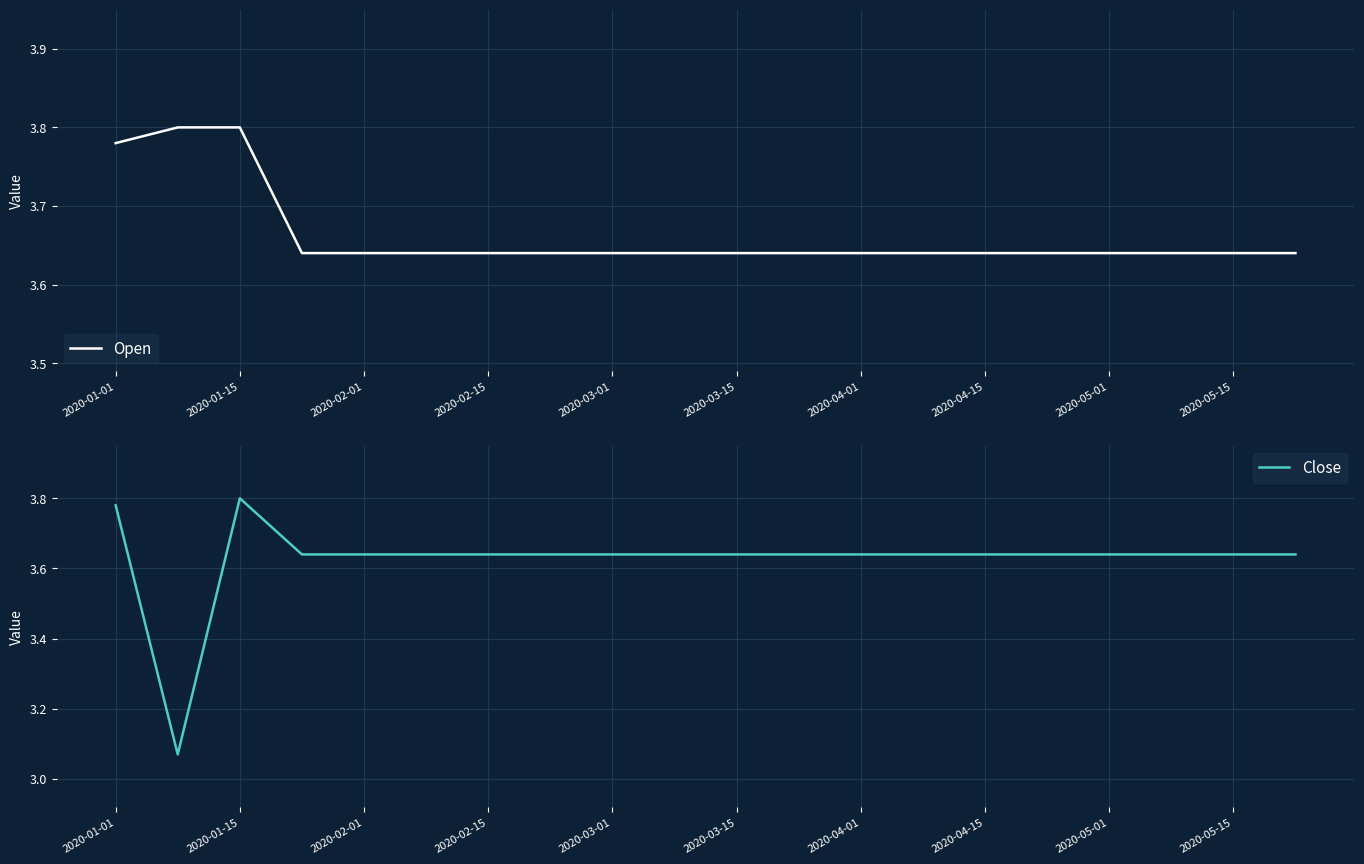

The Open series shows 5.1 at 2020-03-01. True or false?

False